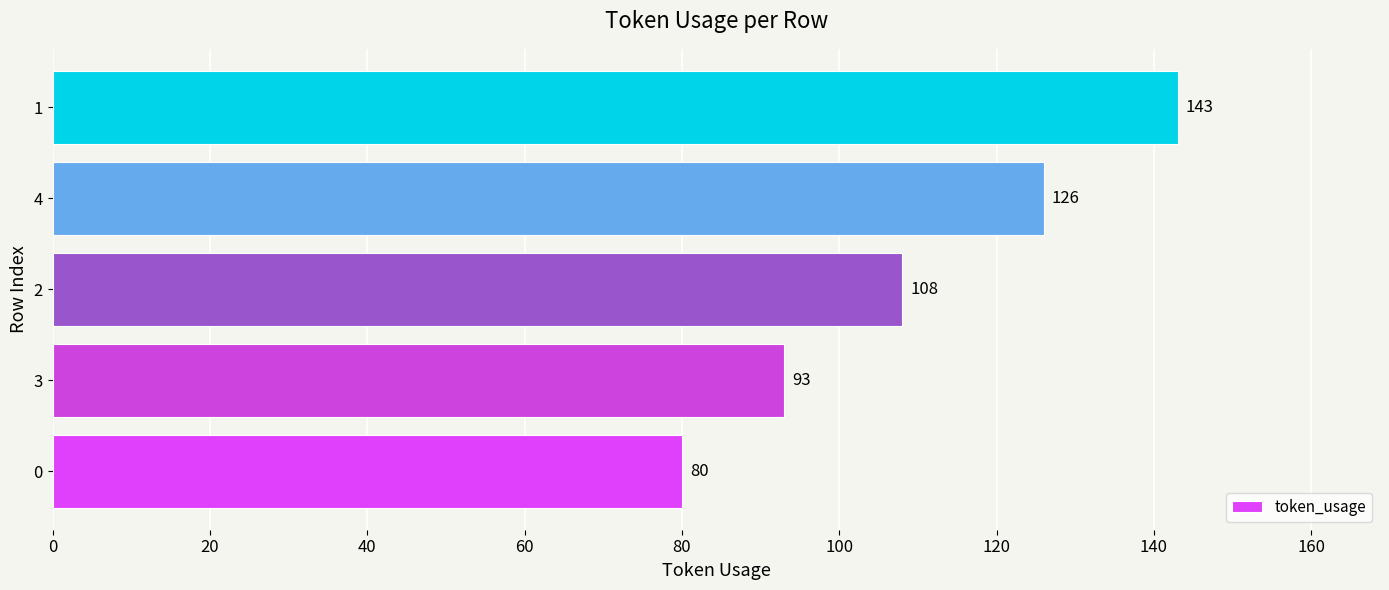

Is it true that the value at 2 is 108?

True